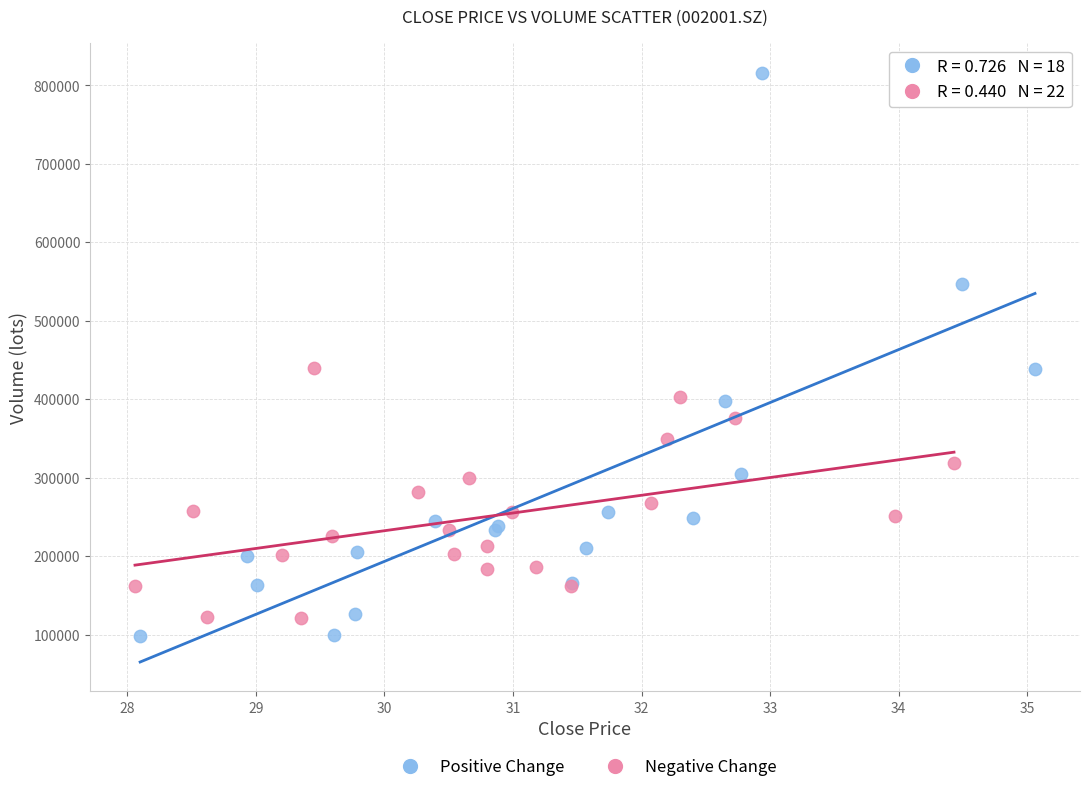

Which series has the largest Y range (max minus min)?

Positive Change